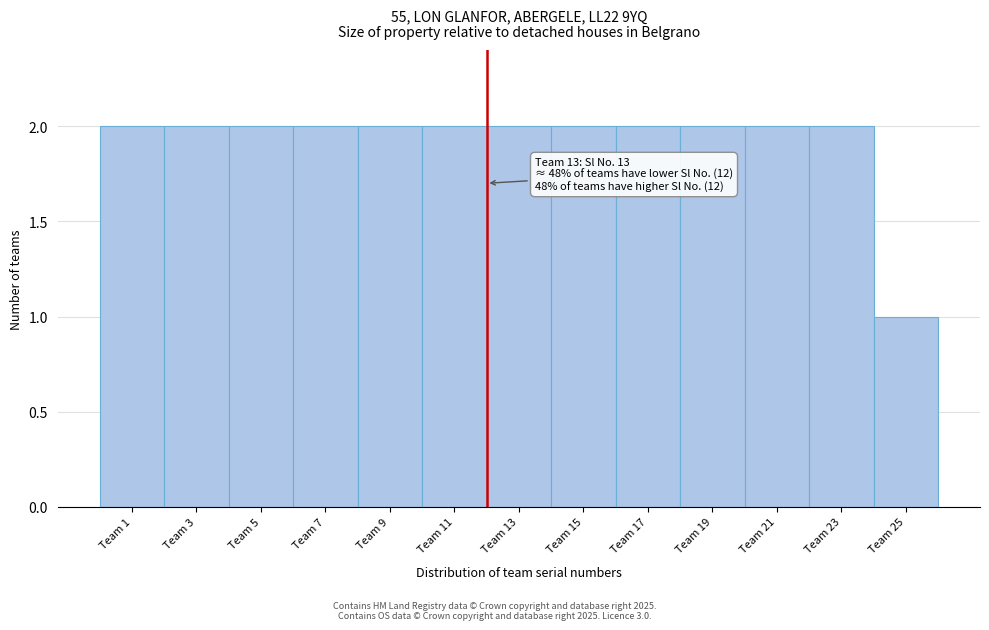

Reading right to left, extract all data points from this chart.

Team 25=1	Team 23=2	Team 21=2	Team 19=2	Team 17=2	Team 15=2	Team 13=2	Team 11=2	Team 9=2	Team 7=2	Team 5=2	Team 3=2	Team 1=2